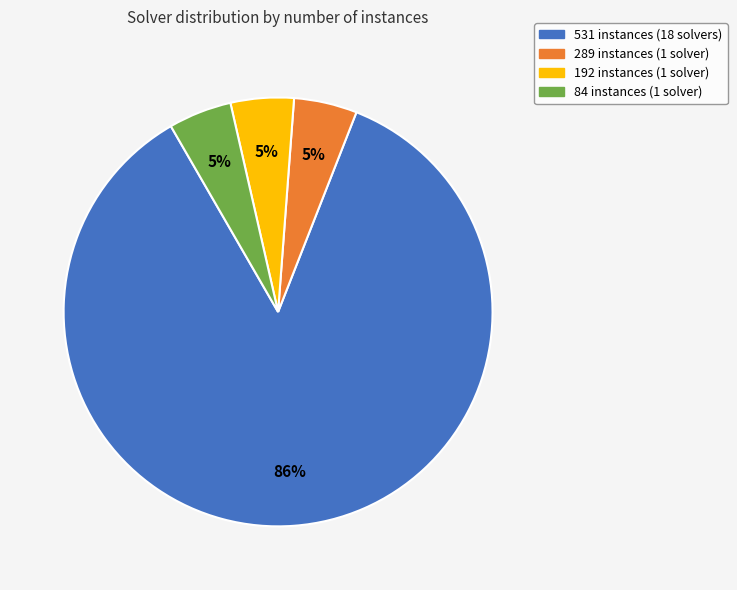

Which slice is the largest?

531 instances (18 solvers)